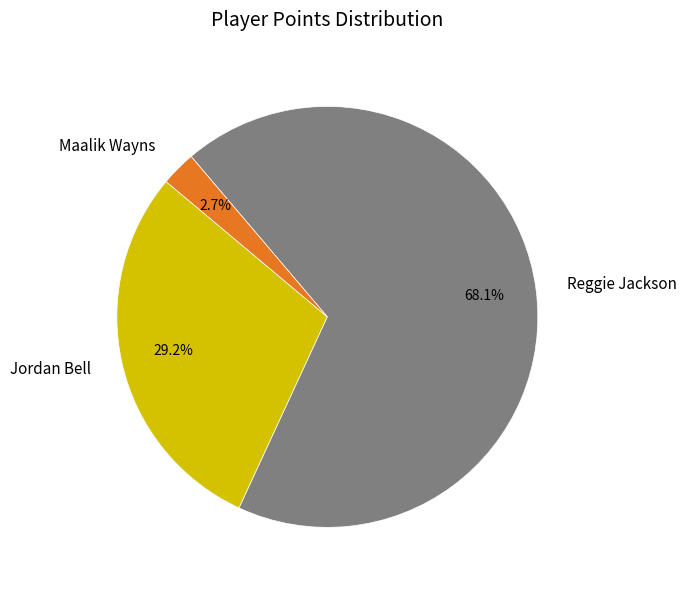

How much of the chart is everything except Jordan Bell?

70.8%